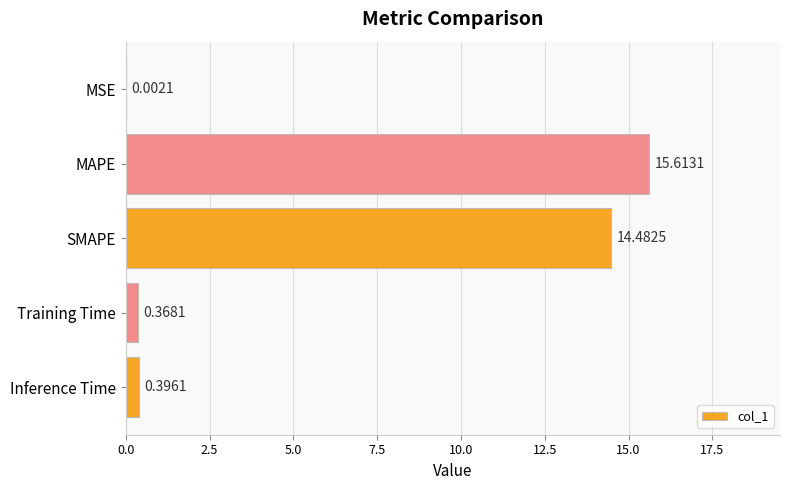

What is the sum of all values?

30.9